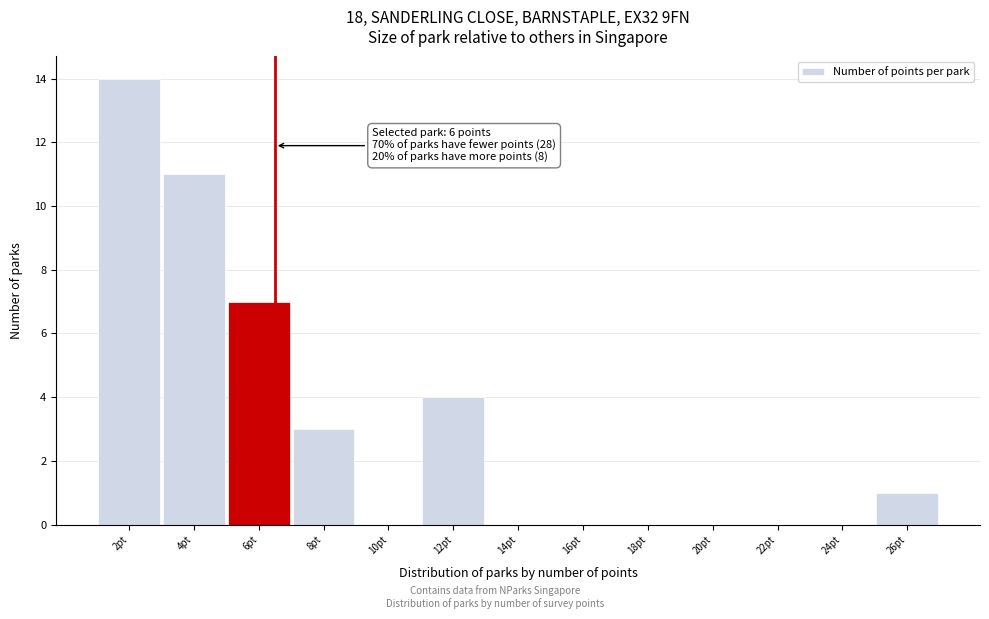

Reading right to left, what are all the values shown in this chart?

26pt=1	24pt=0	22pt=0	20pt=0	18pt=0	16pt=0	14pt=0	12pt=4	10pt=0	8pt=3	6pt=7	4pt=11	2pt=14